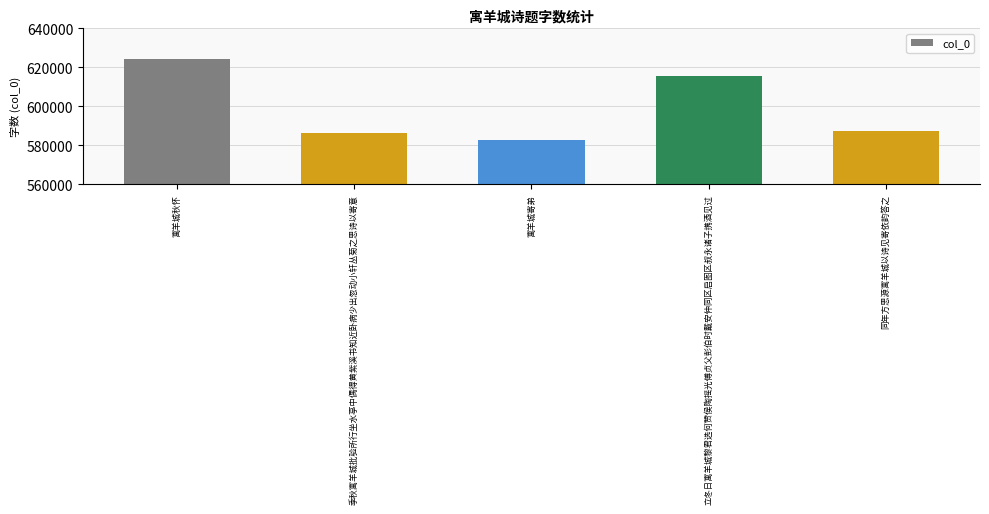

Is it true that the value at 寓羊城秋怀 is 961044?

False